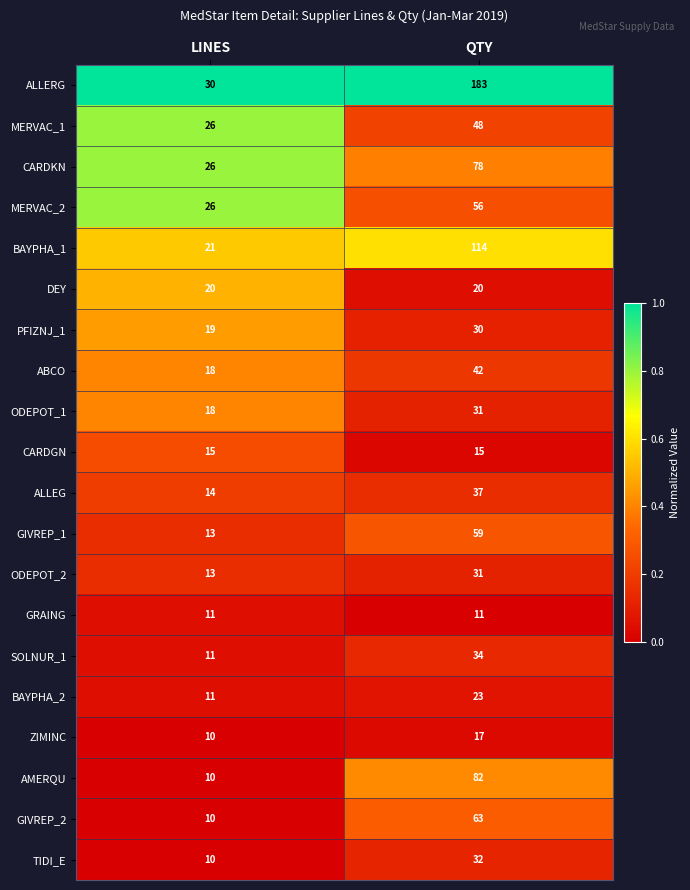

At which label is BAYPHA_2 closest to 17?

LINES